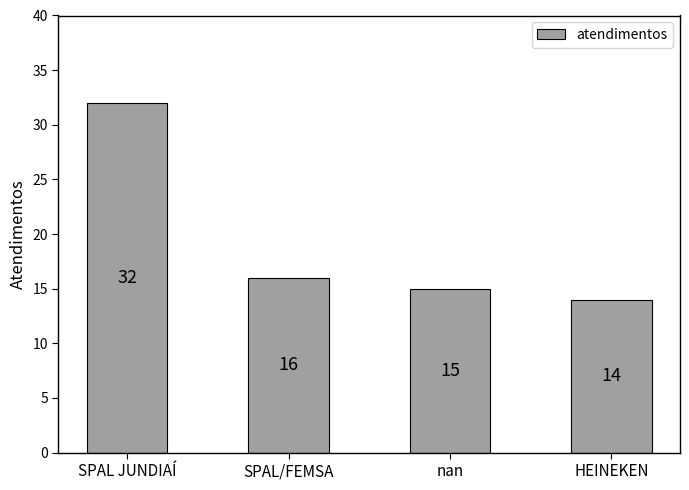

What is the difference between the values at SPAL/FEMSA and SPAL JUNDIAÍ?

16